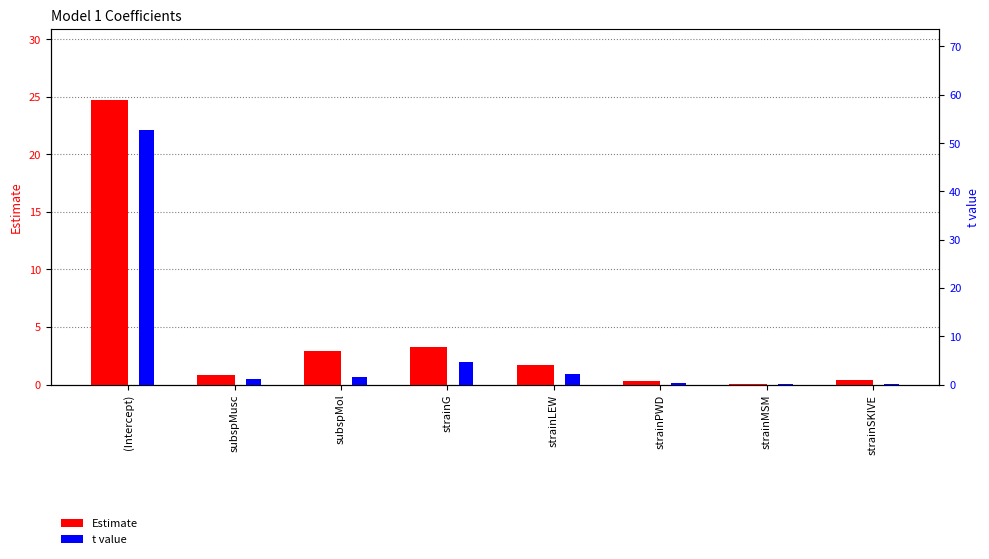

How many data points in Estimate are above 1?

4